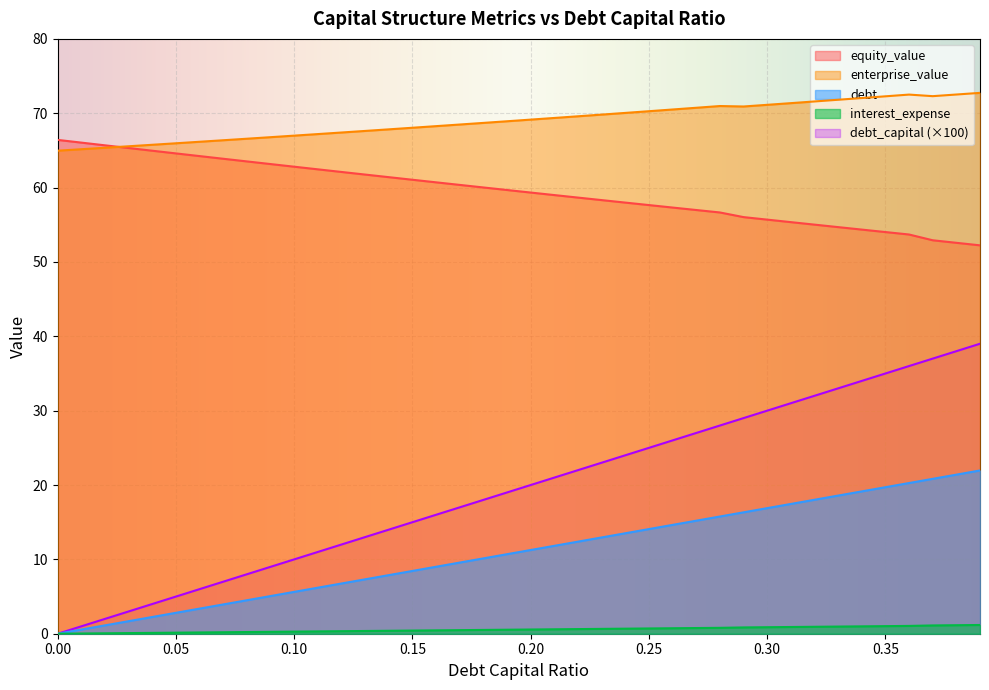

How many lines are shown in the chart?

5